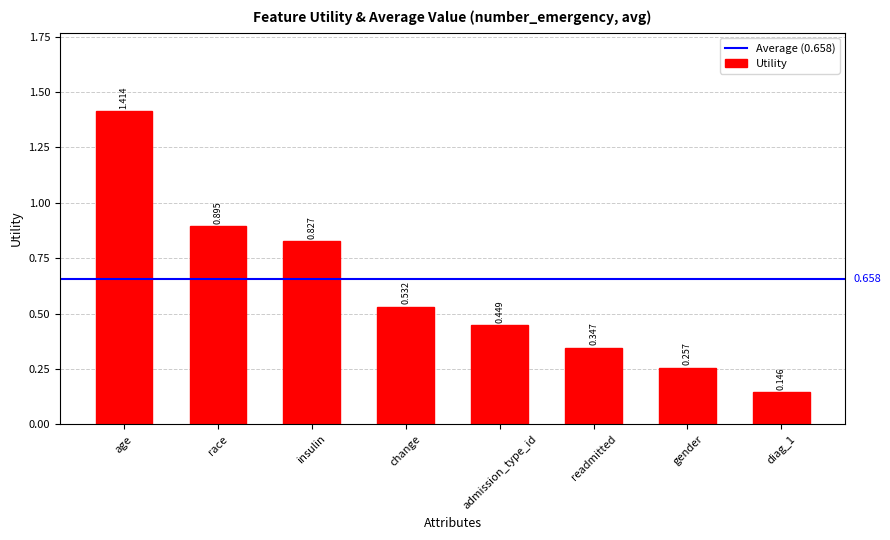

At which category does the chart reach its peak across all series?

age